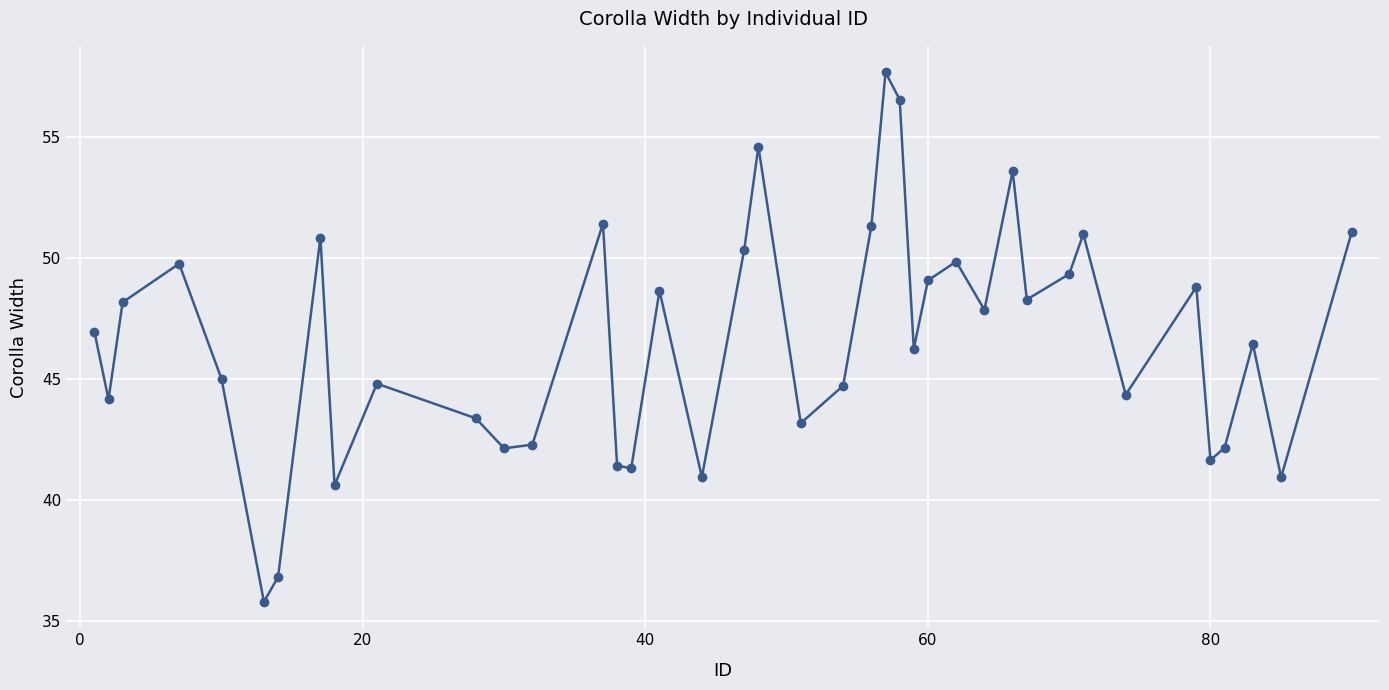

How many interior local valleys (lower than both neighbors) does the data have?

13